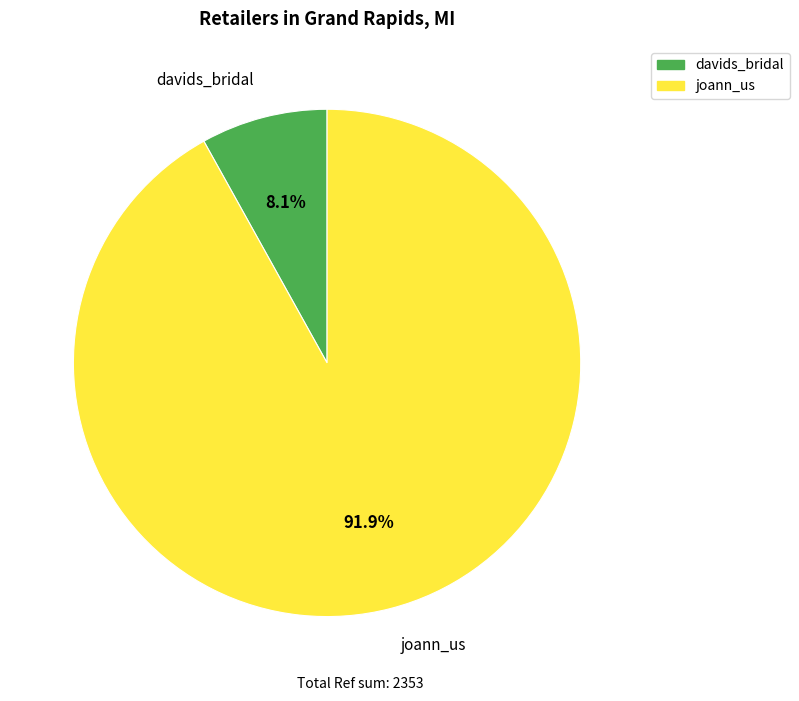

To the nearest percent, what is the difference between the joann_us and davids_bridal slice percentages?

84%